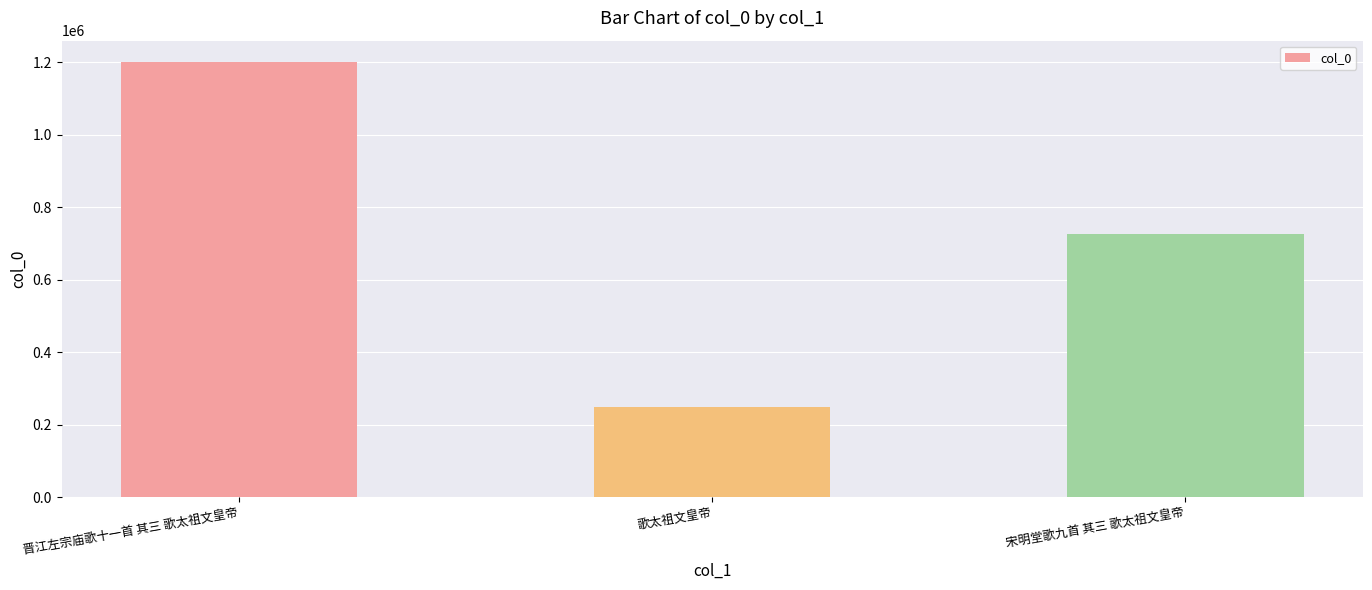

What is the smallest value displayed?

247854